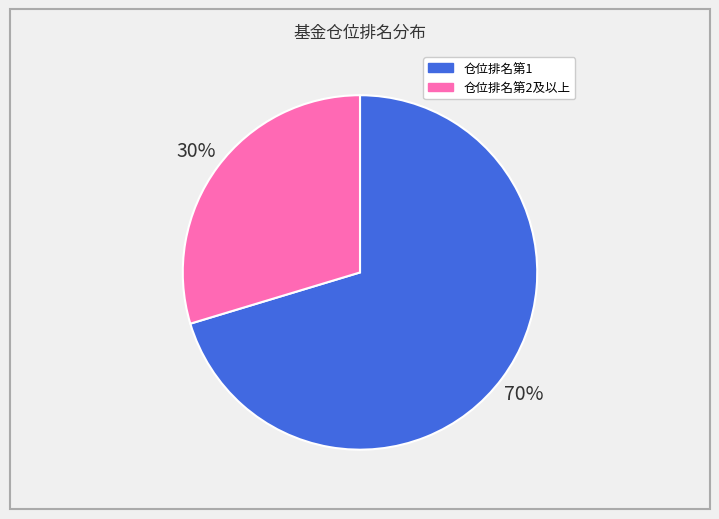

To the nearest percent, what is the combined percentage of 仓位排名第2及以上 and 仓位排名第1?

100%